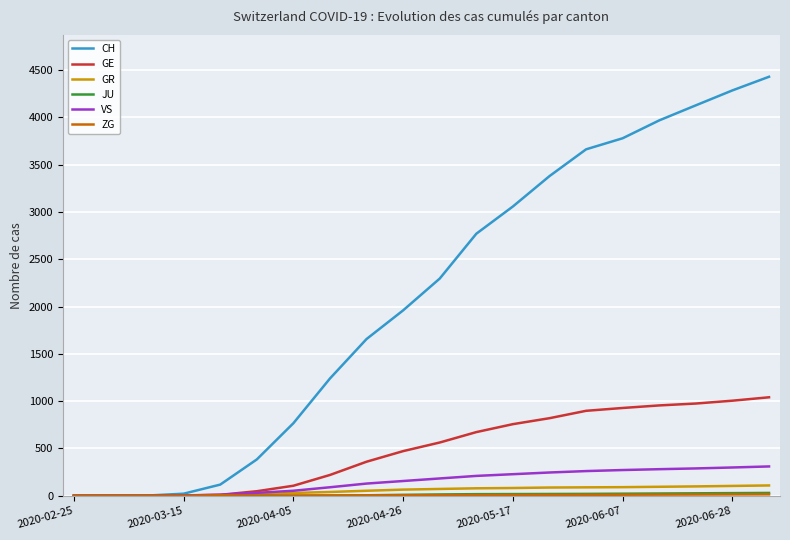

Which series has the largest total across all categories?

CH